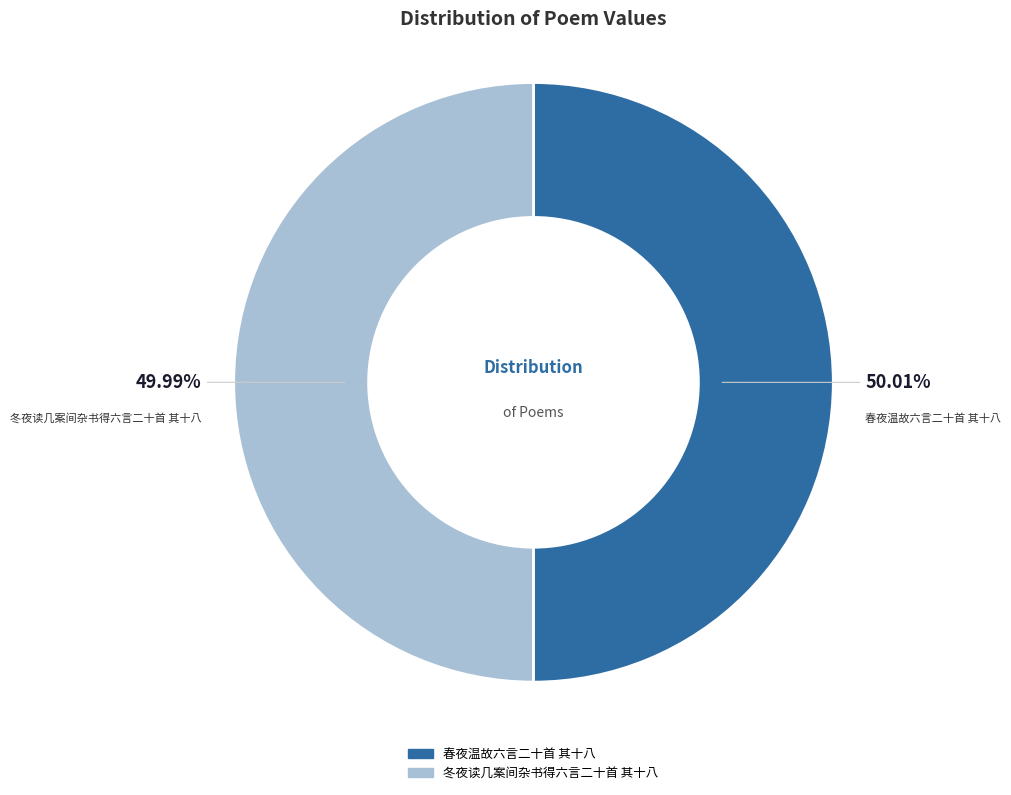

To the nearest percent, what portion does 春夜温故六言二十首 其十八 represent?

50%